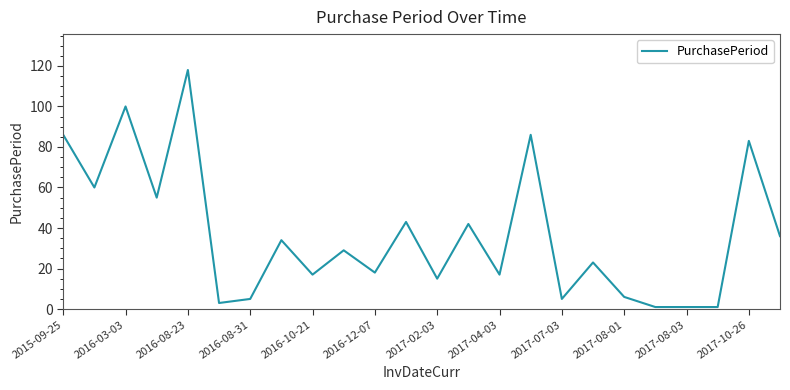

What is the greatest value displayed?

118